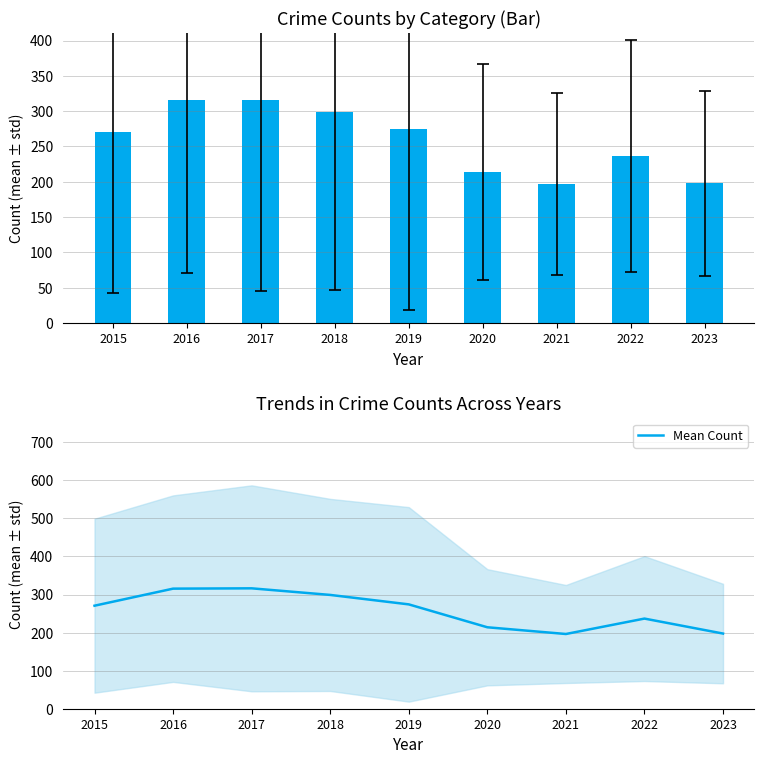

Are the bars horizontal?

No